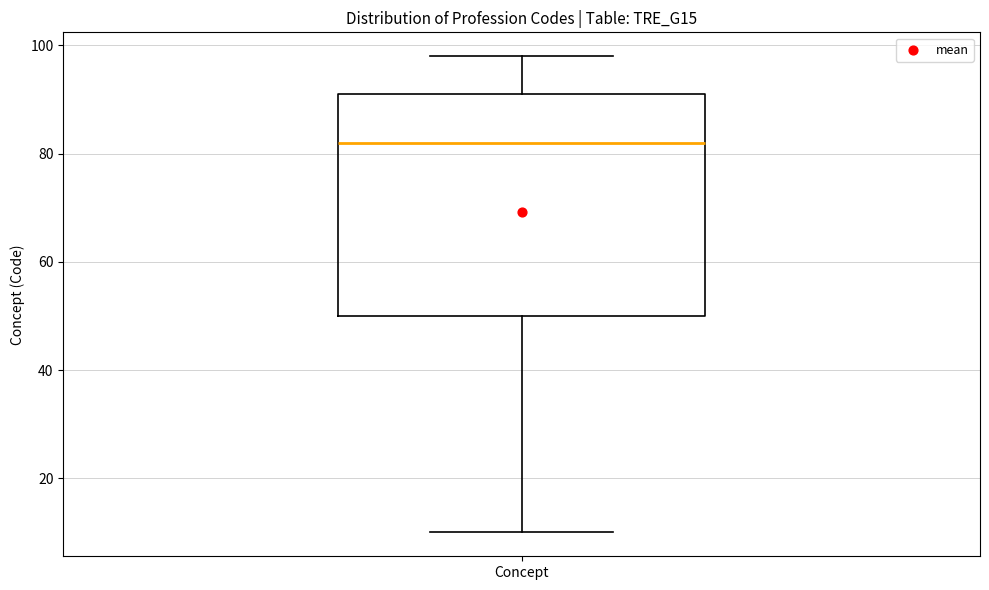

Transcribe this box plot: give where the median line is, the range the box spans, and where the two whiskers end, as read against the y-axis. The values are not printed on the chart, so give them approximately, as read against the axis.

median 82, box 50 to 92, whiskers 10 to 98